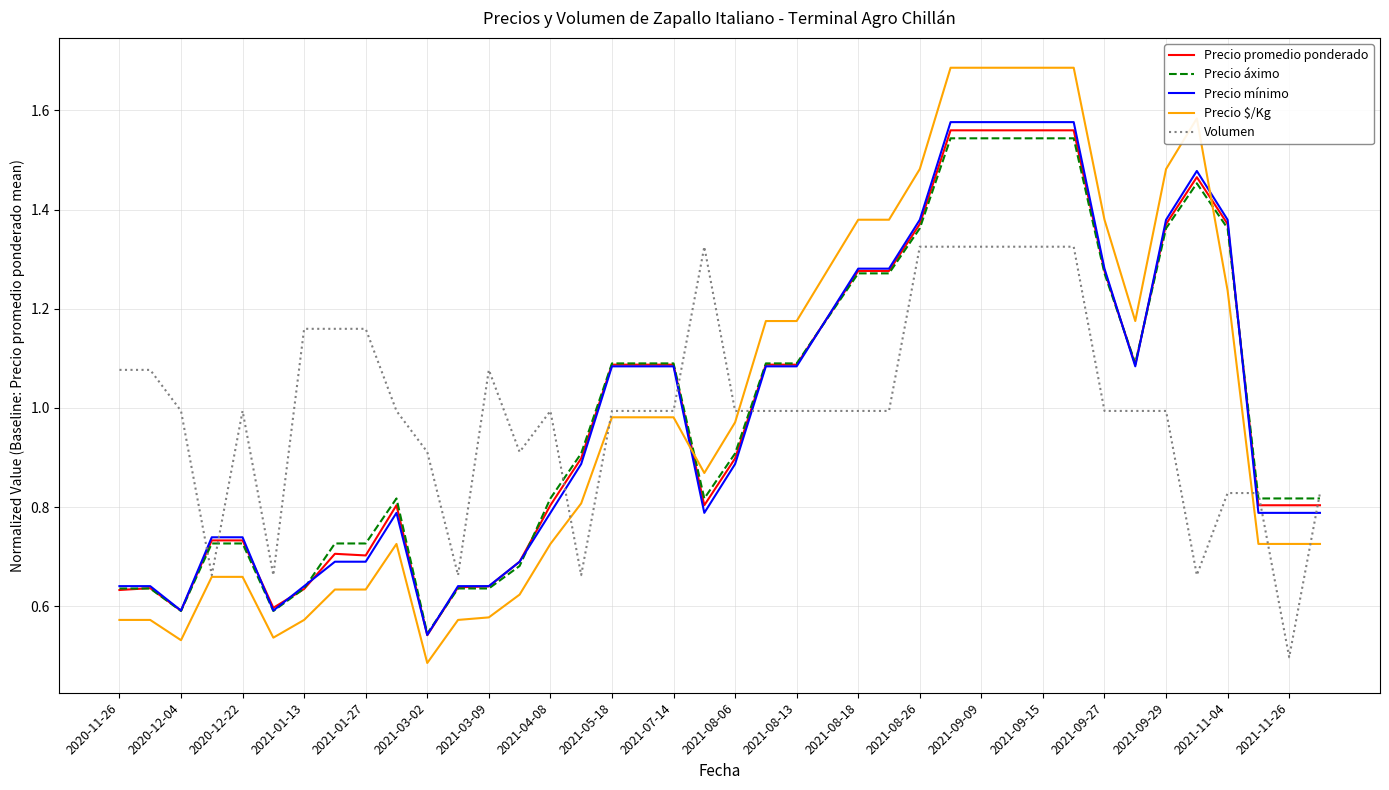

Which series has the largest range (max minus min)?

Precio $/Kg